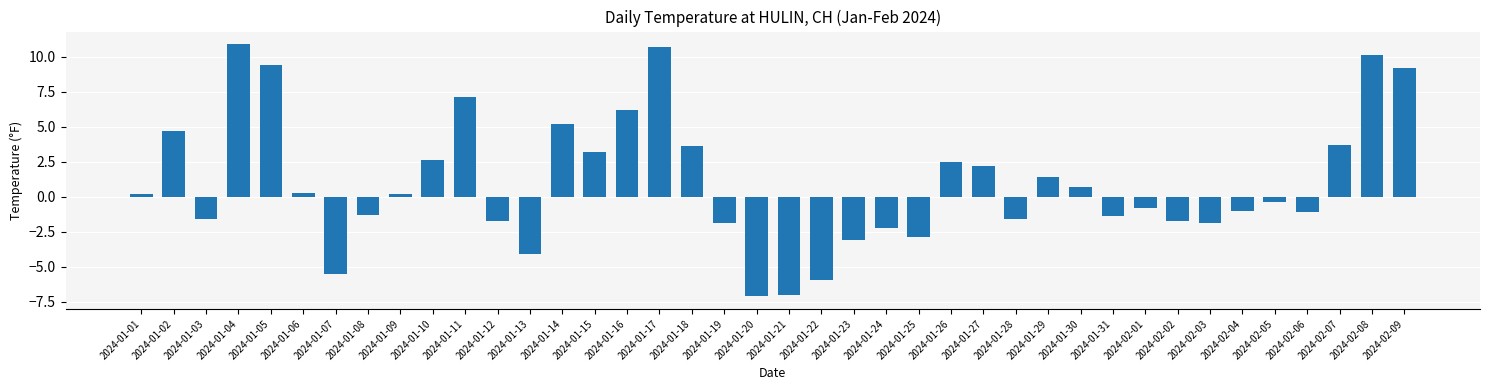

Count the number of data series in this chart.

1